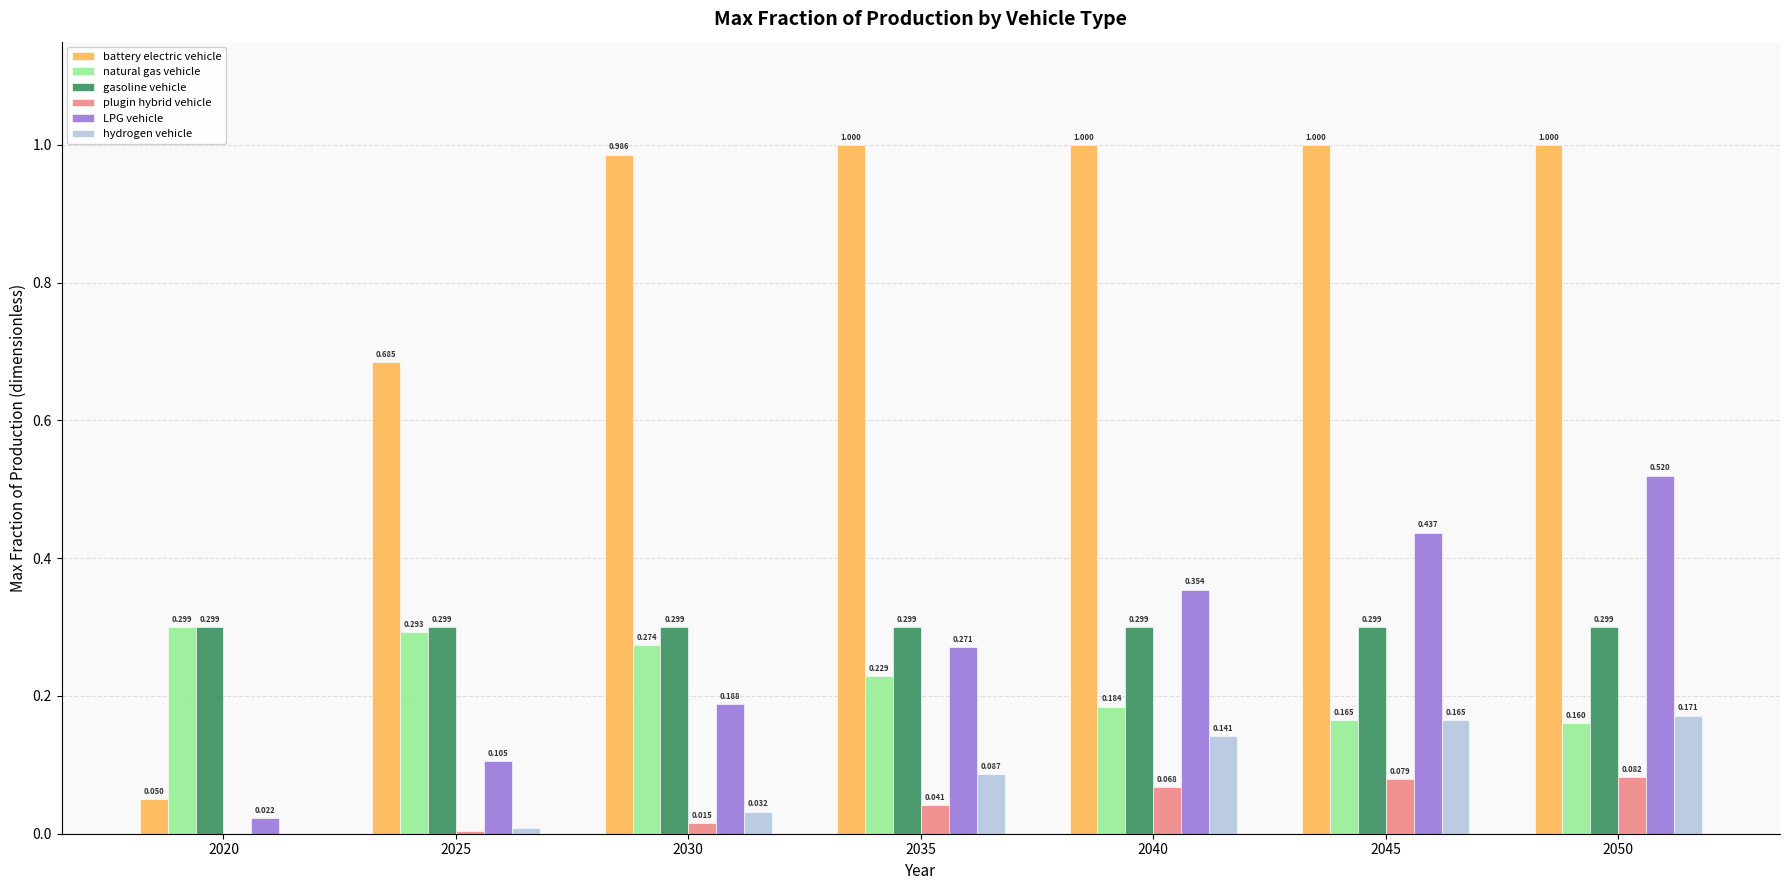

How many data points in plugin hybrid vehicle are above 0?

6